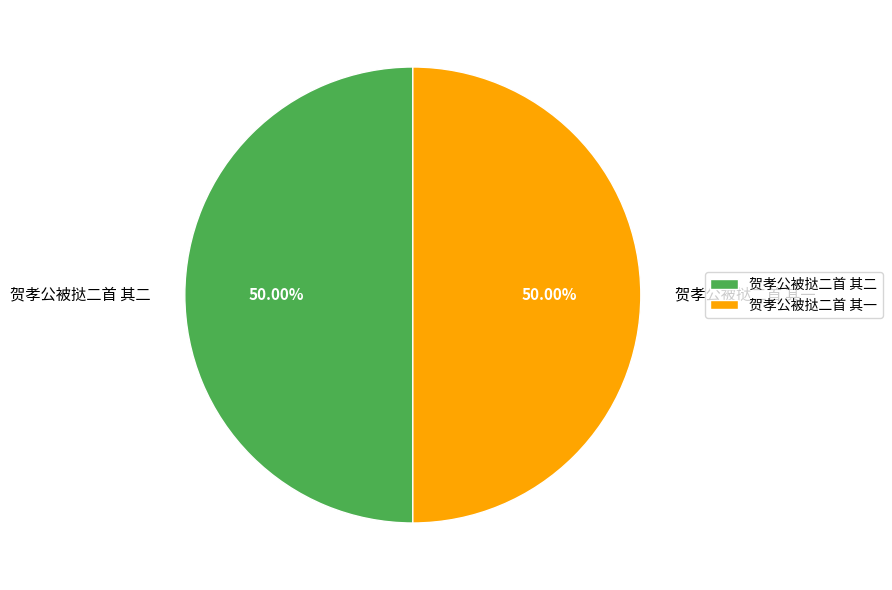

Approximately how many times larger is the value at 贺孝公被挞二首 其一 compared to 贺孝公被挞二首 其二?

1.0